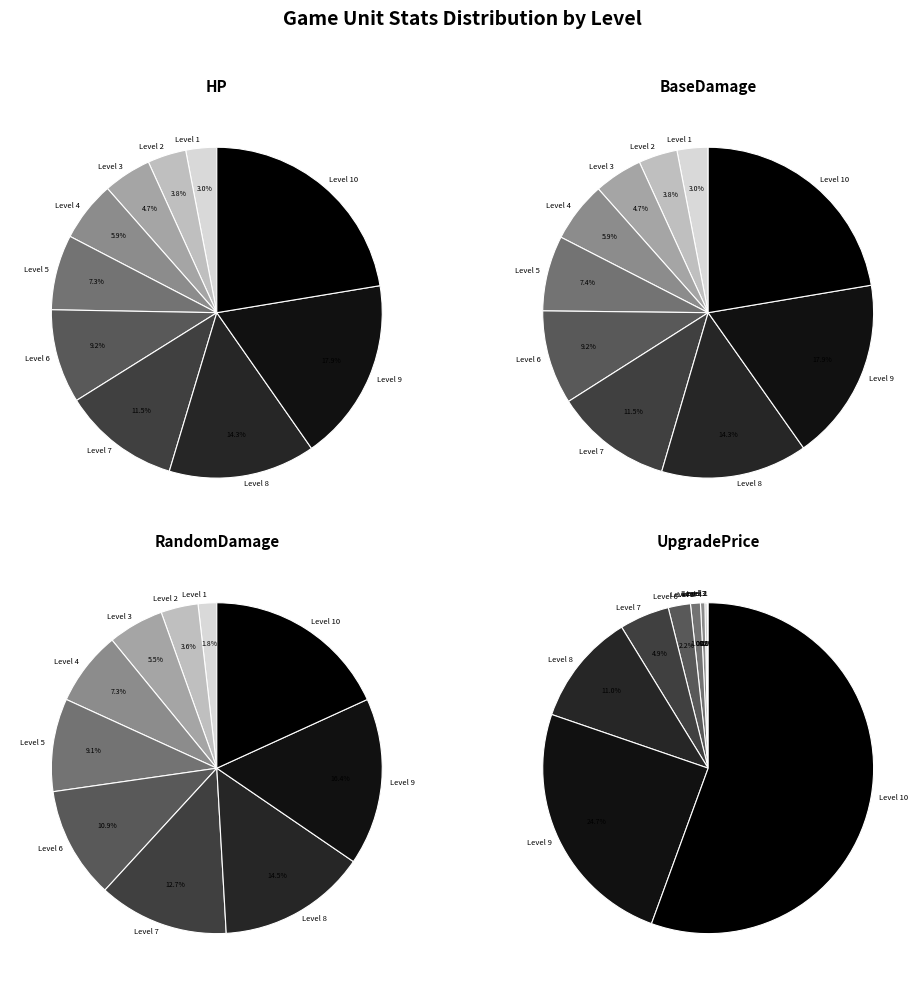

Which slice is the smallest?

Level 1